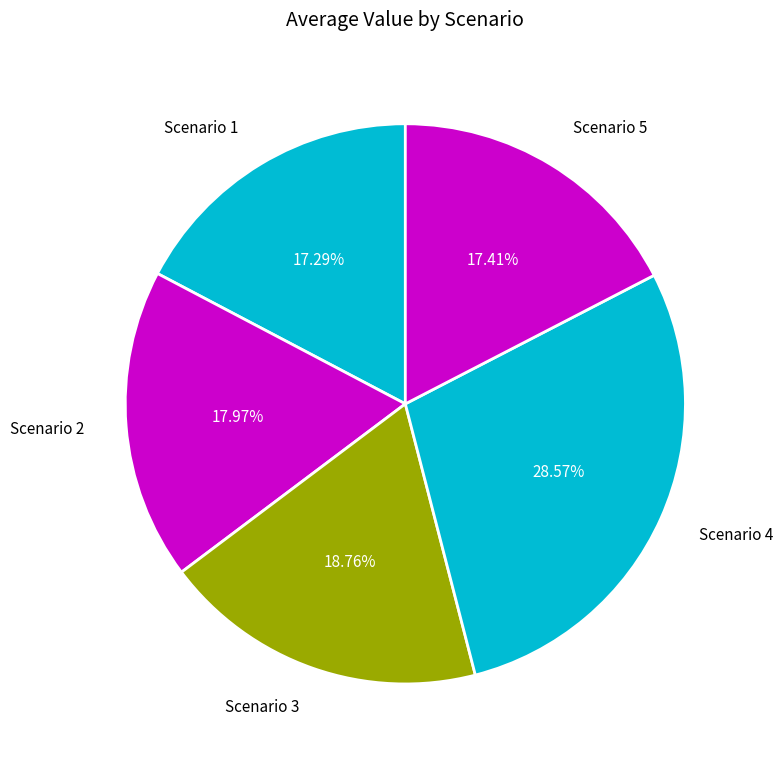

To the nearest percent, what is the difference between the largest and smallest slice percentages?

11%